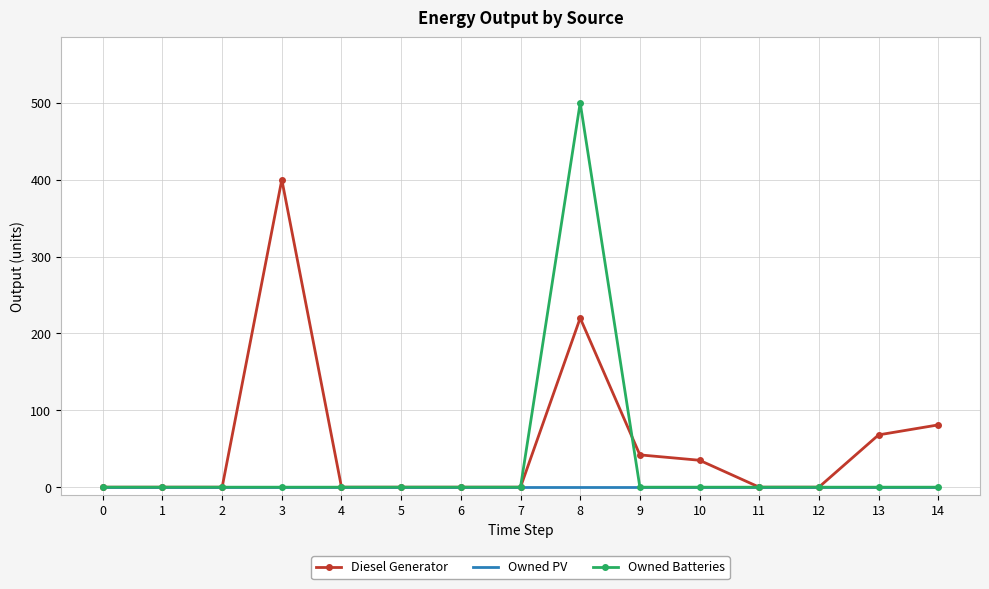

Which series has the largest range (max minus min)?

Owned Batteries